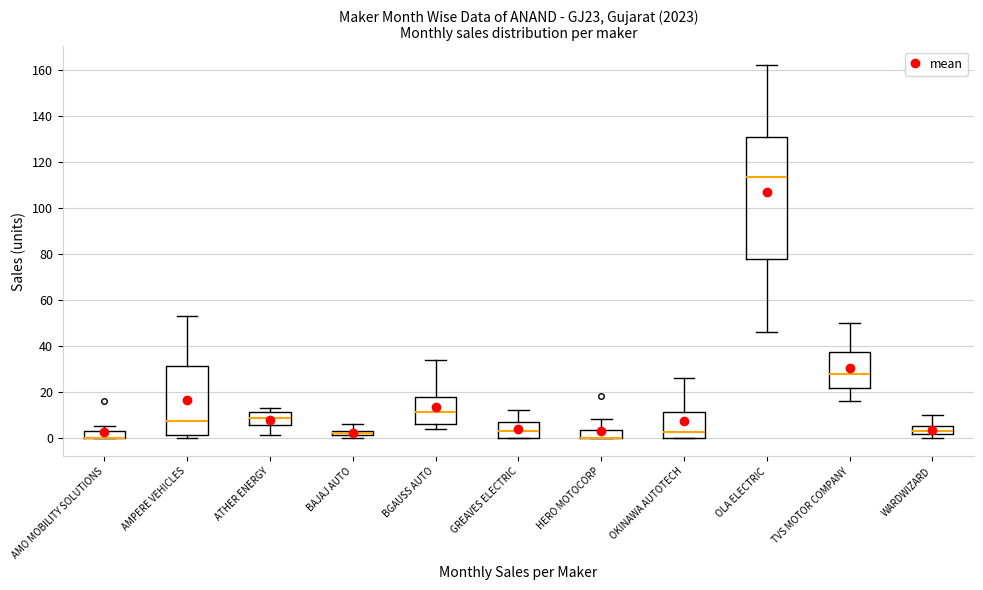

Where does the upper whisker of the box for BAJAJ AUTO end on the y-axis? The values are not printed on the chart, so give them approximately, as read against the axis.

6